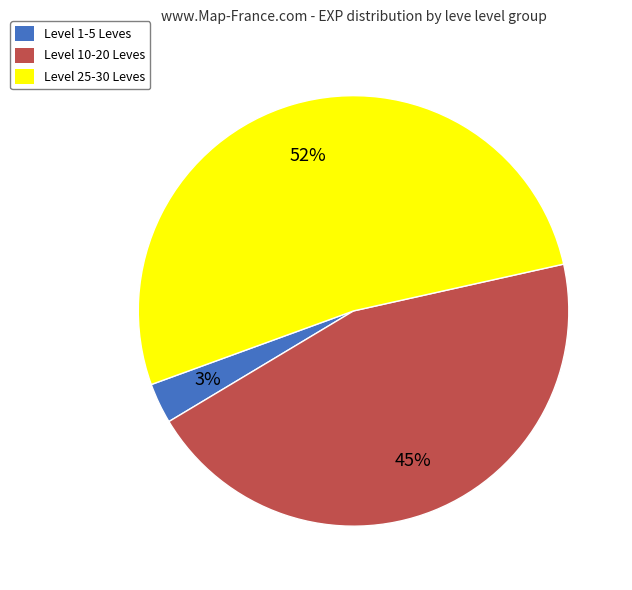

Which has a higher value, Level 10-20 Leves or Level 1-5 Leves?

Level 10-20 Leves